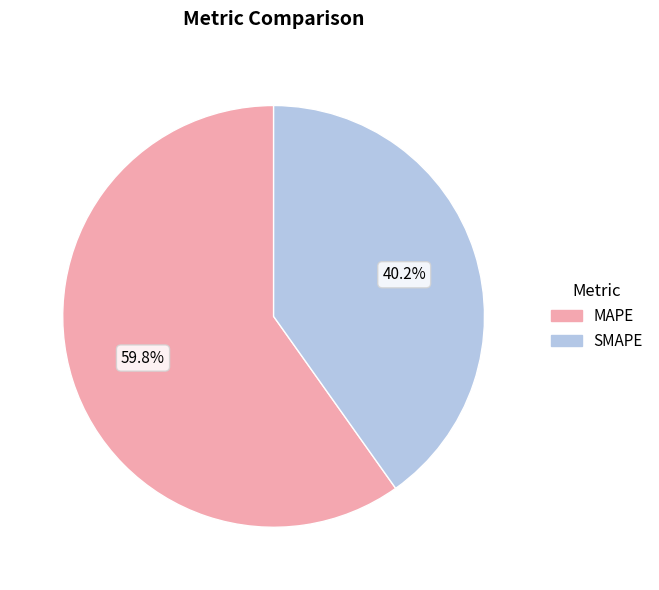

What is the ratio of the value at SMAPE to the value at MAPE?

0.7